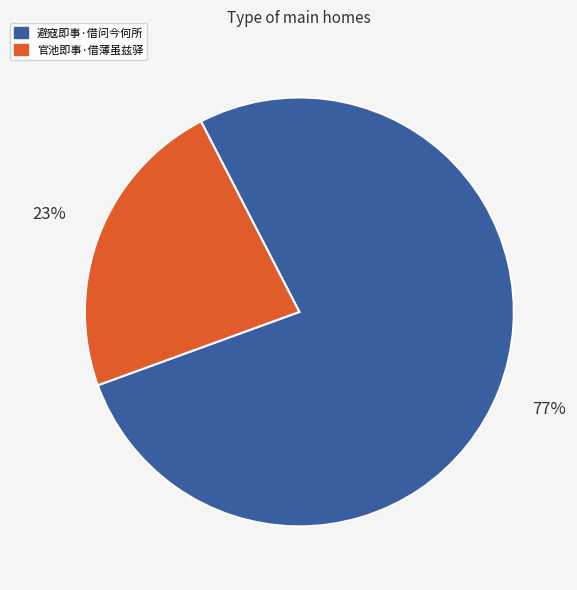

Which slice is the smallest?

官池即事·借薄虽兹驿